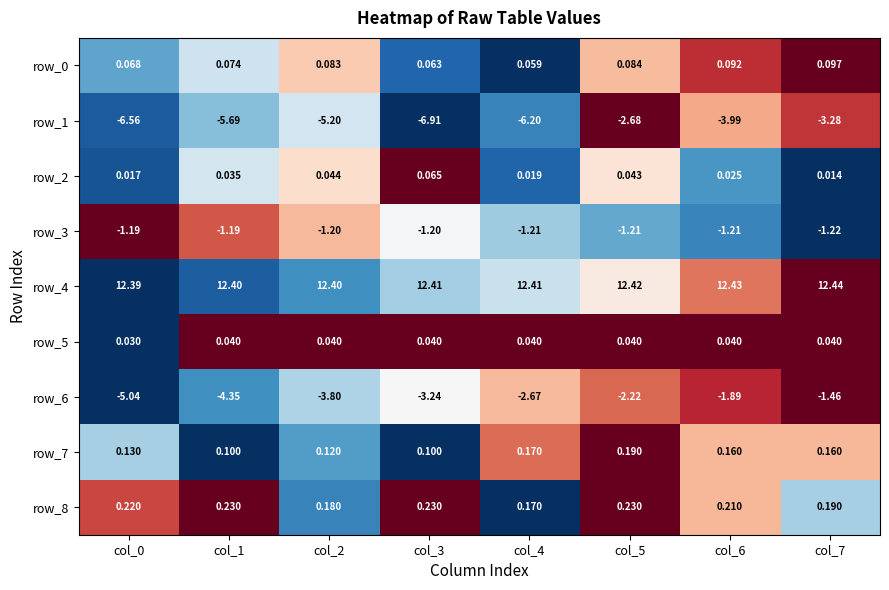

What is the spread (max minus min) of values at col_7?

15.7